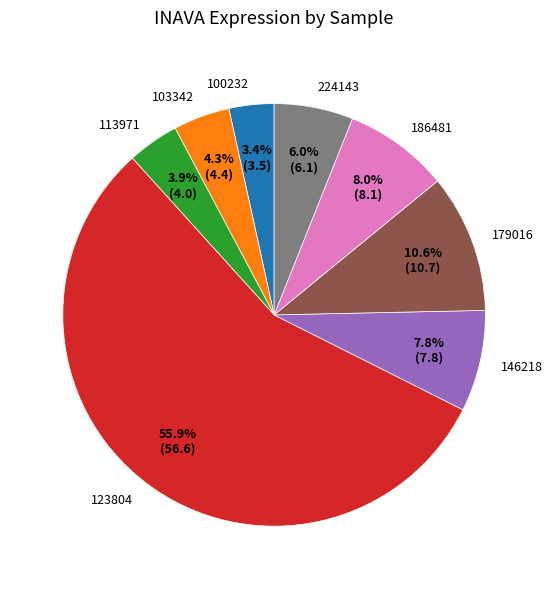

Approximately how many times larger is the value at 186481 compared to 179016?

0.8